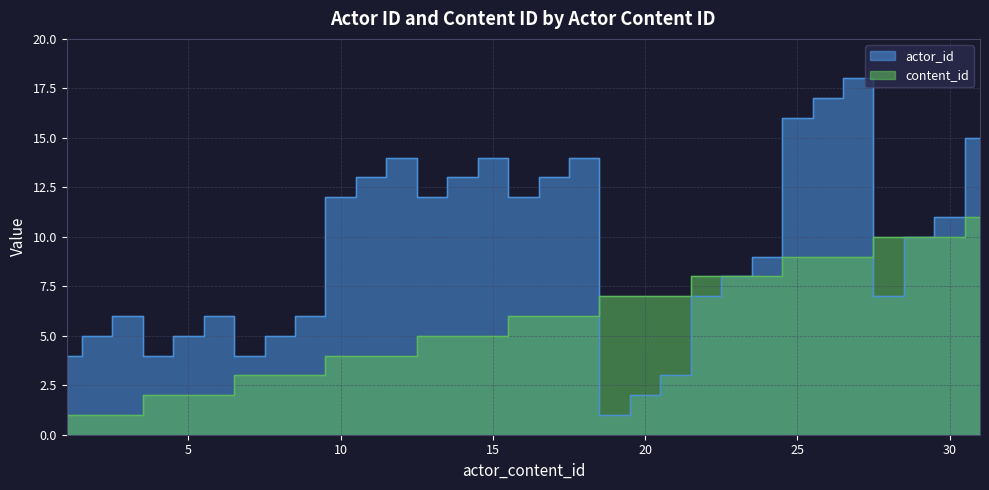

Rank the series by their maximum value, from highest to lowest.

actor_id, content_id